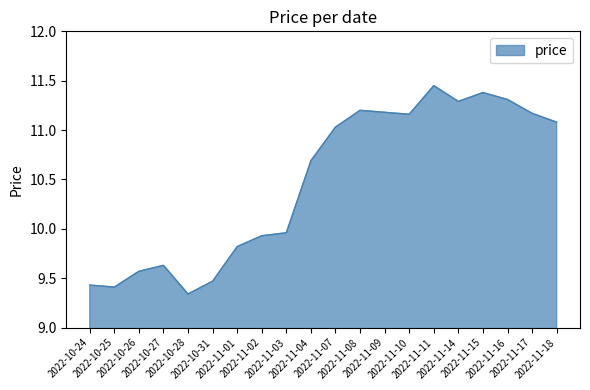

Read the value at 2022-11-03.

10.0